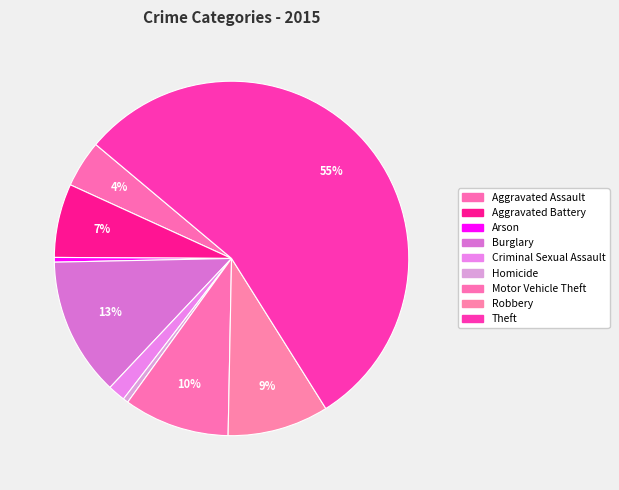

How much of the chart is everything except Criminal Sexual Assault?

98.4%